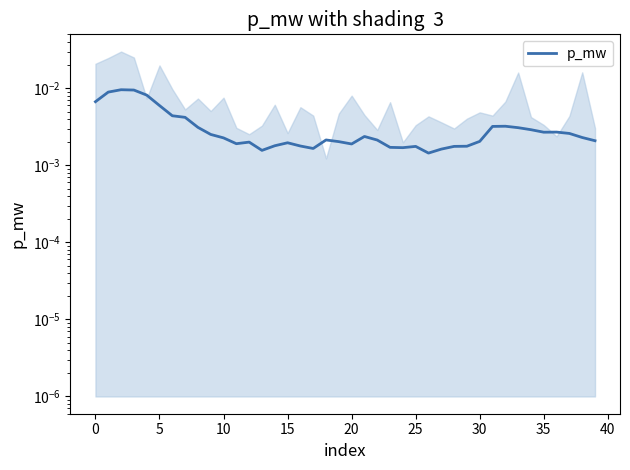

The chart shows a value of 0.0 at 33. True or false?

False